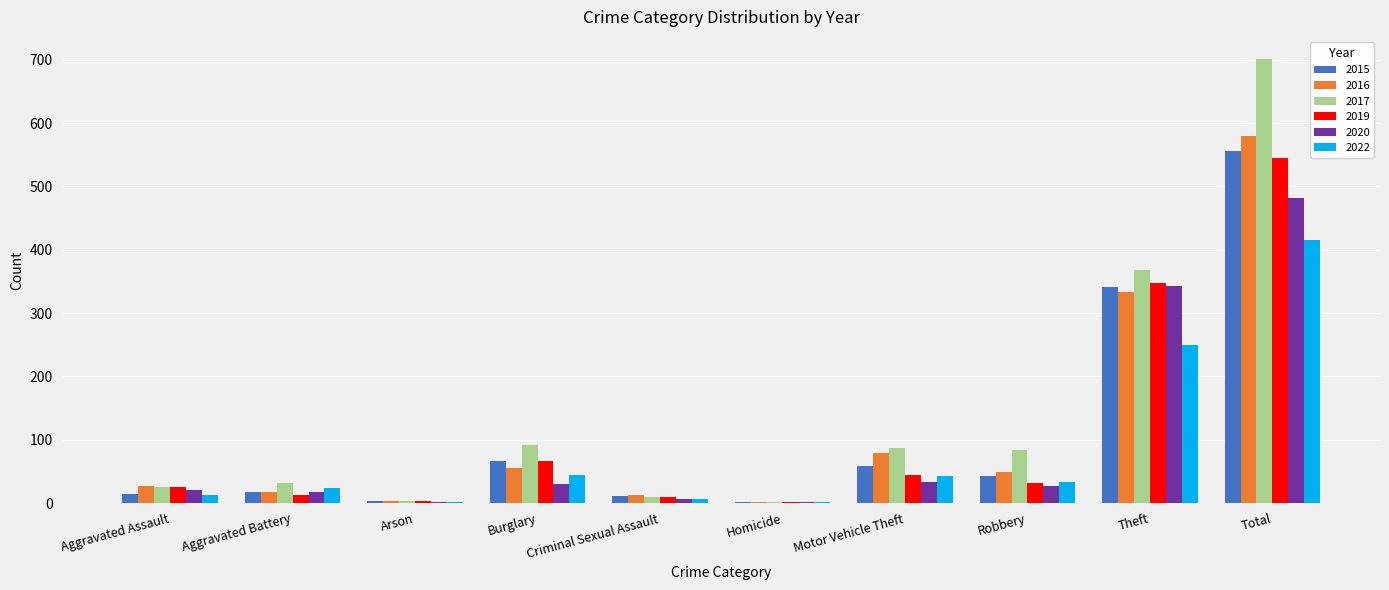

At which category is the sum across all series the highest?

Total